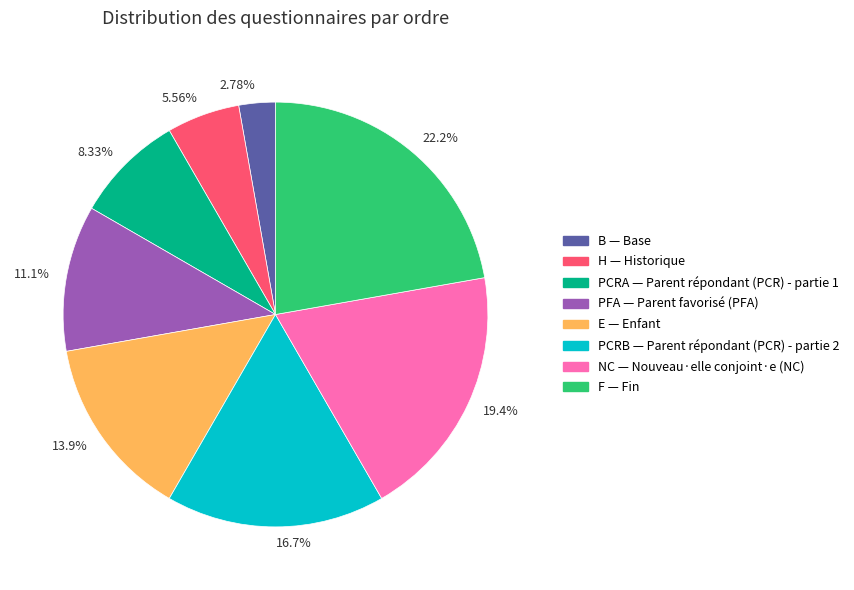

Does 16.7% represent more than half of the total?

No